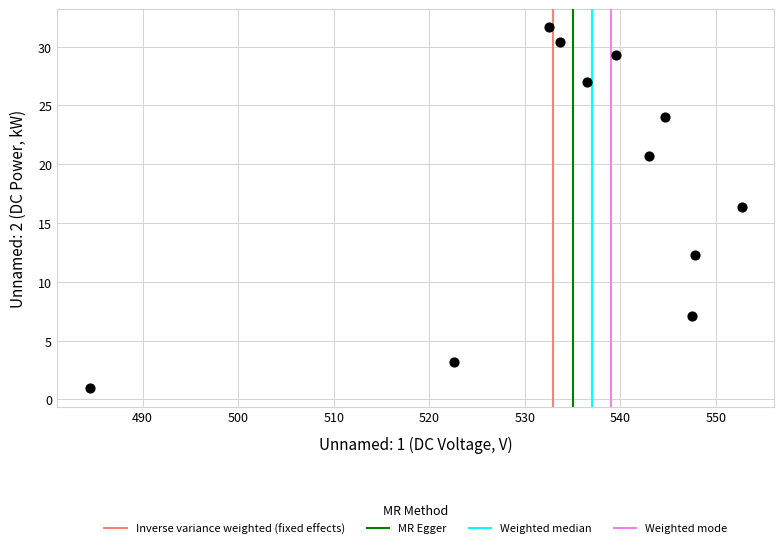

What is the average X value?

535.0